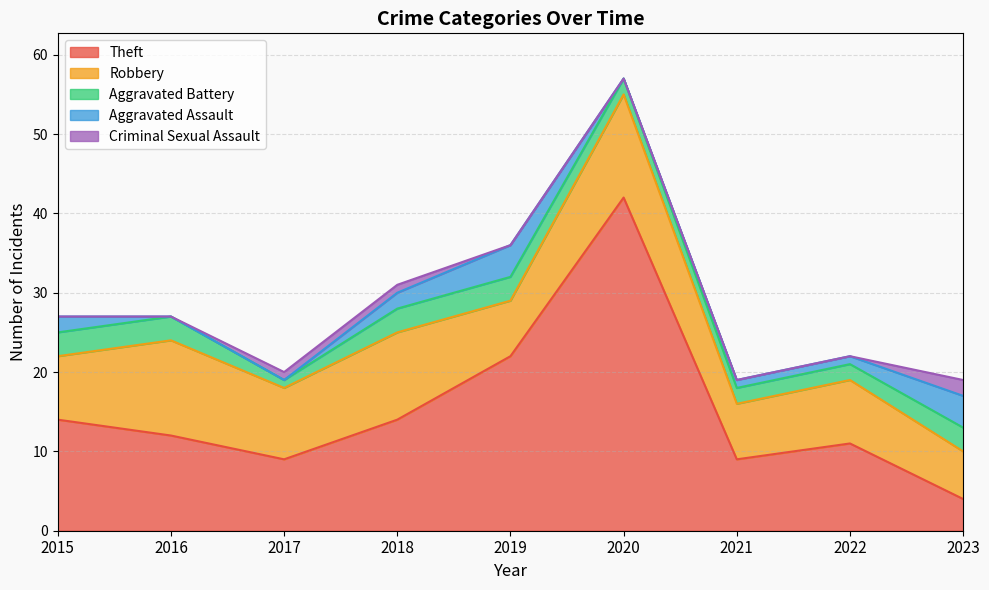

How many data points does each series have?

9